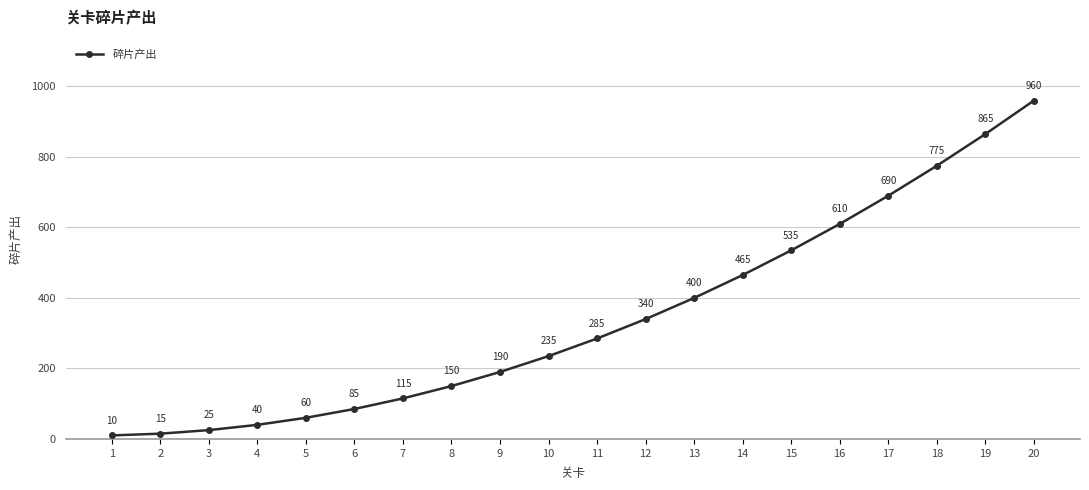

List the labels in order of value, largest first.

20, 19, 18, 17, 16, 15, 14, 13, 12, 11, 10, 9, 8, 7, 6, 5, 4, 3, 2, 1